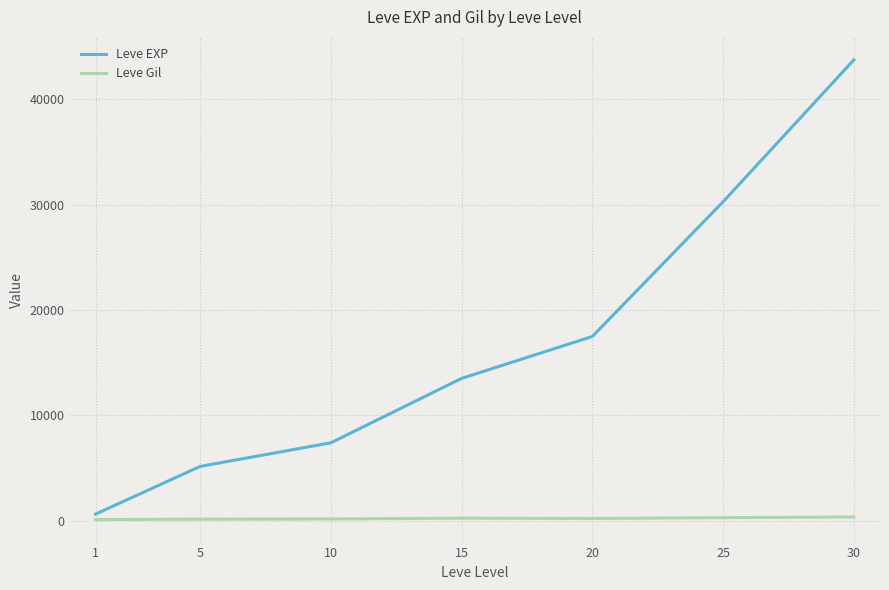

Does the chart display data point markers on the line(s)?

No